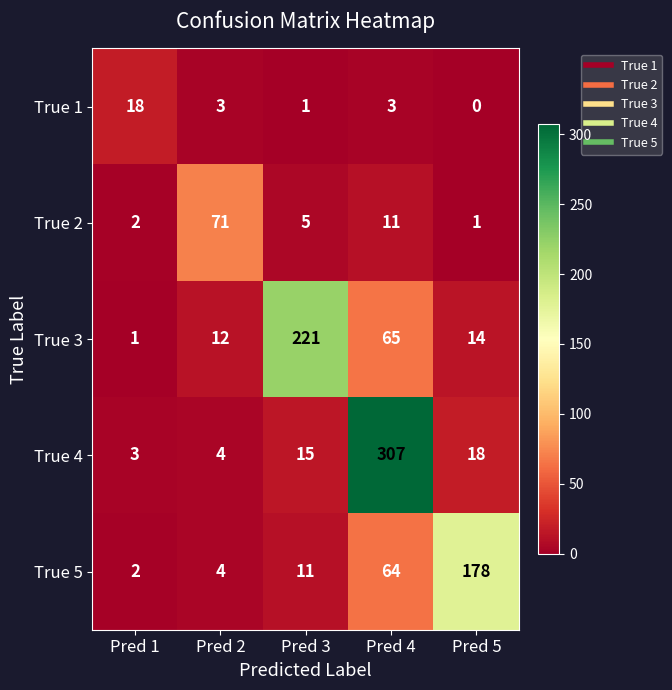

What is the total value across all series at Pred 2?

94